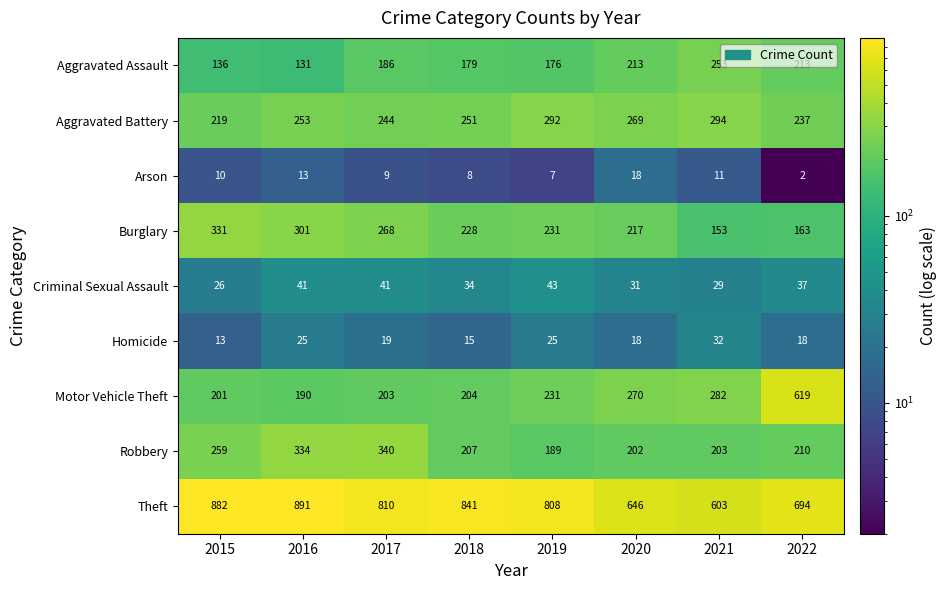

At which label does Burglary first exceed 231?

2015